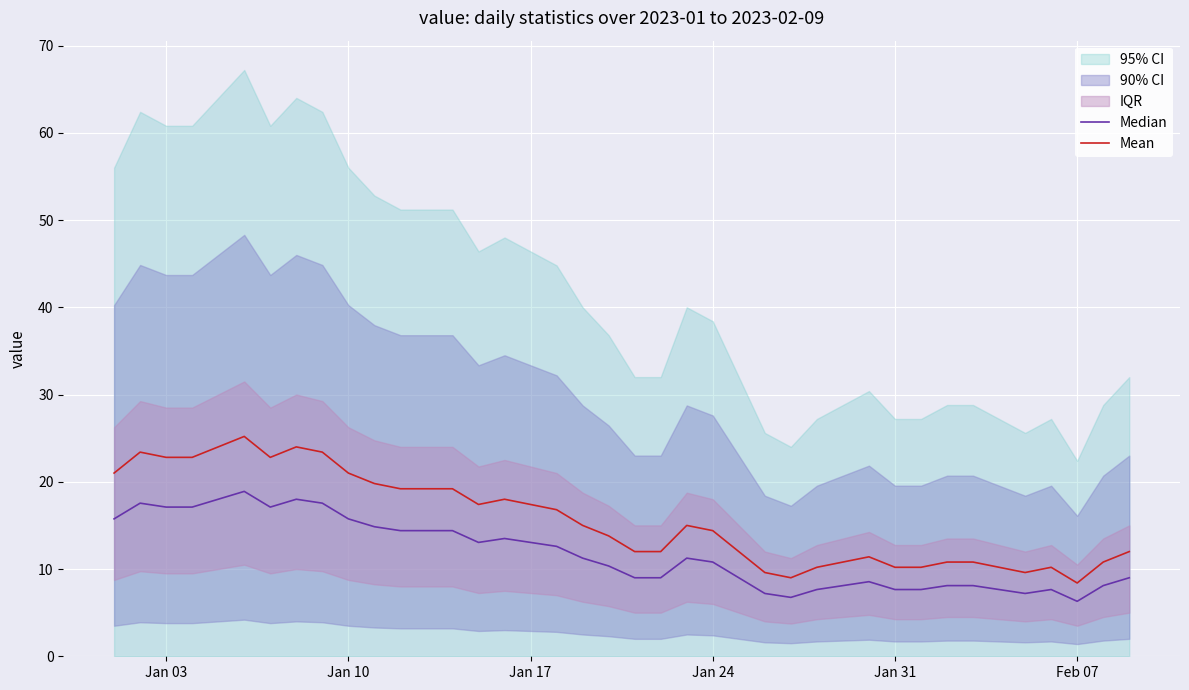

True or false: Mean has more than 0 interior local peaks.

True